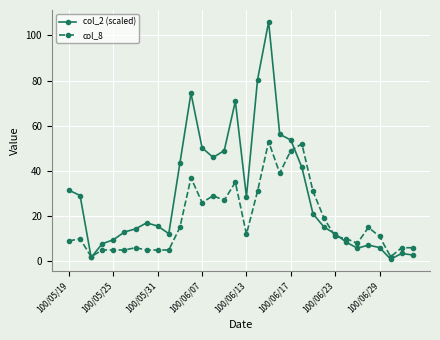

What is the difference between the second highest and minimum values in the col_2 (scaled) series?

79.3